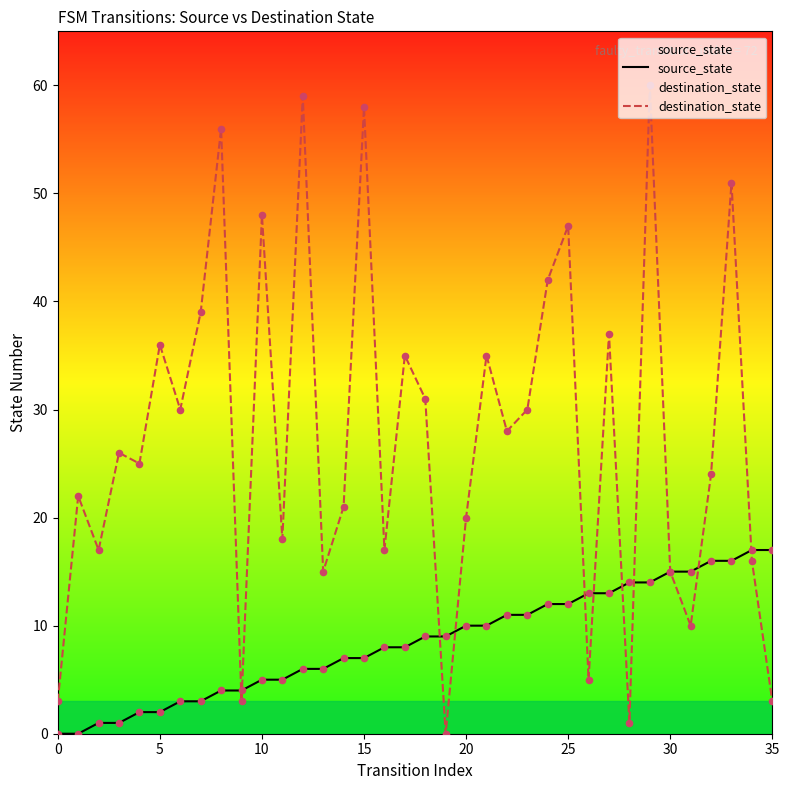

At which category is the sum across all series the highest?

29